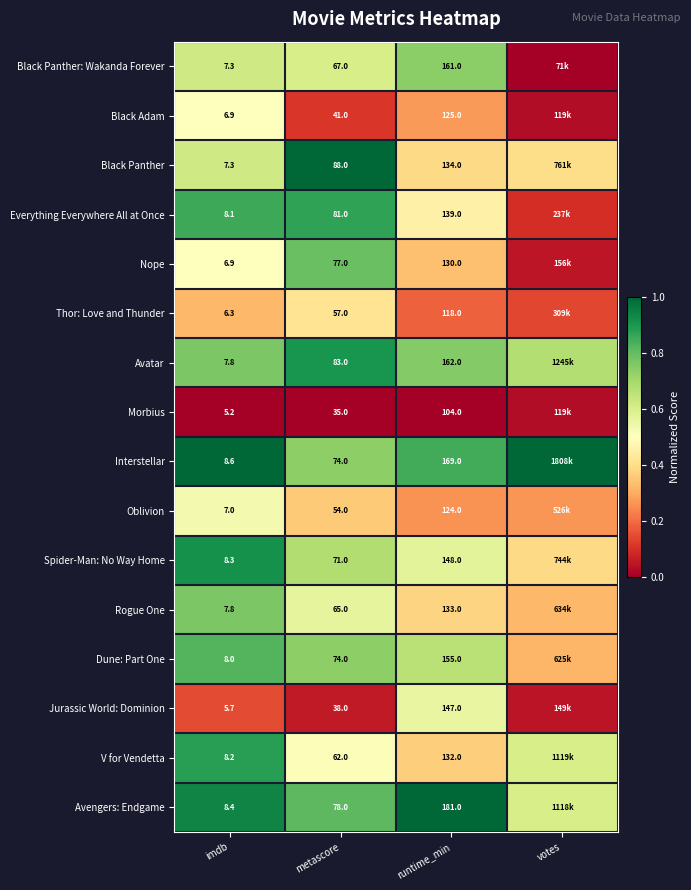

Between imdb and metascore, which series saw the biggest shift?

Black Panther